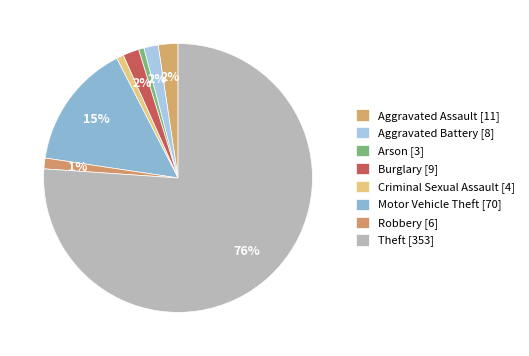

How many segments does this pie chart have?

8